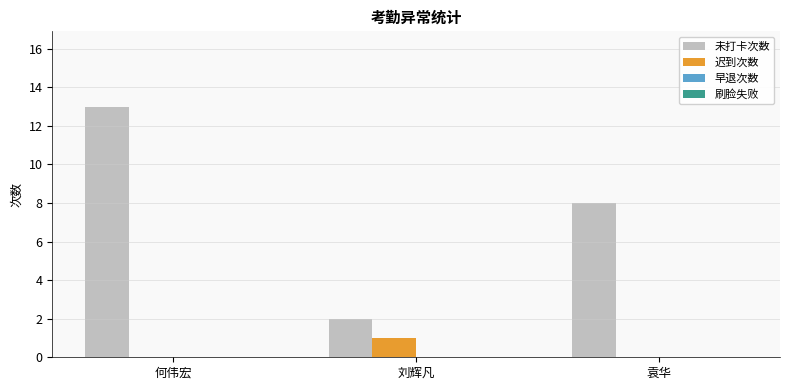

How many groups of bars are there?

3